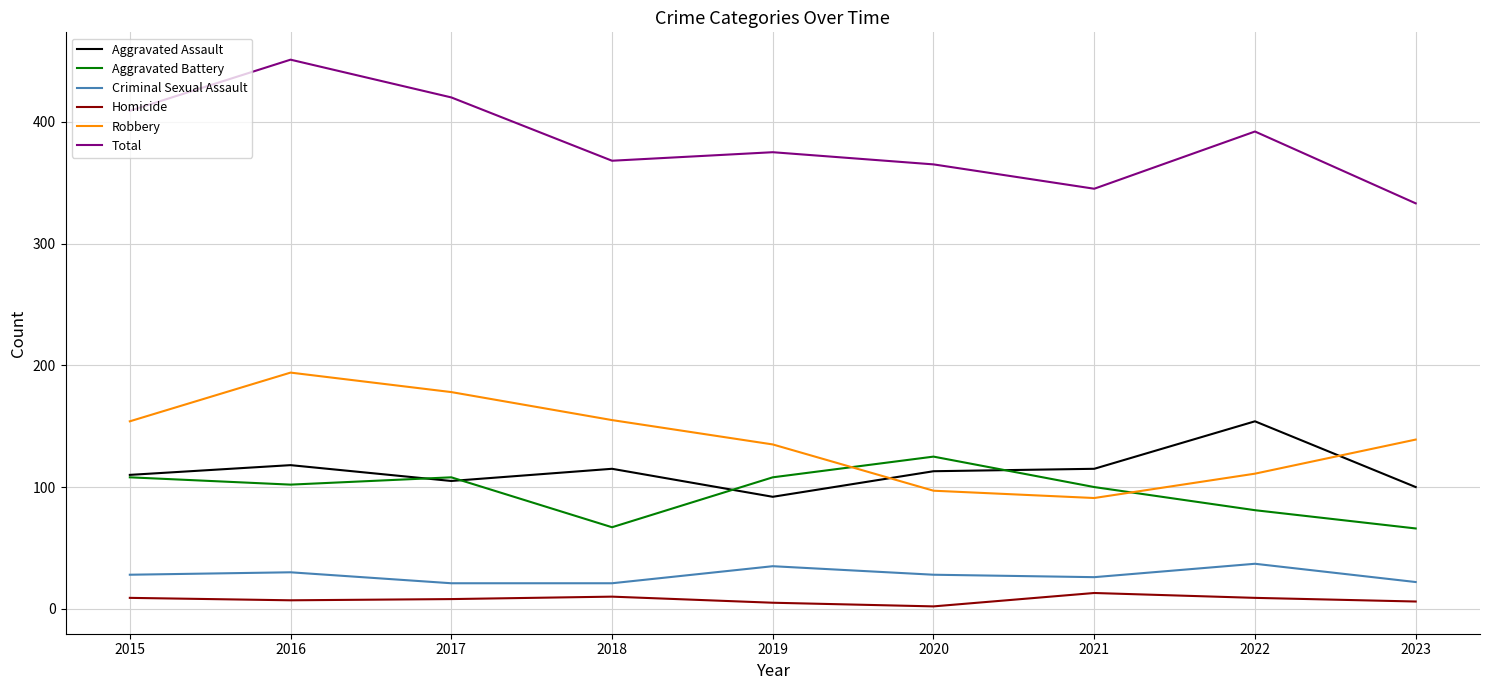

What is the sum of the Robbery values at 2021 and 2023?

230